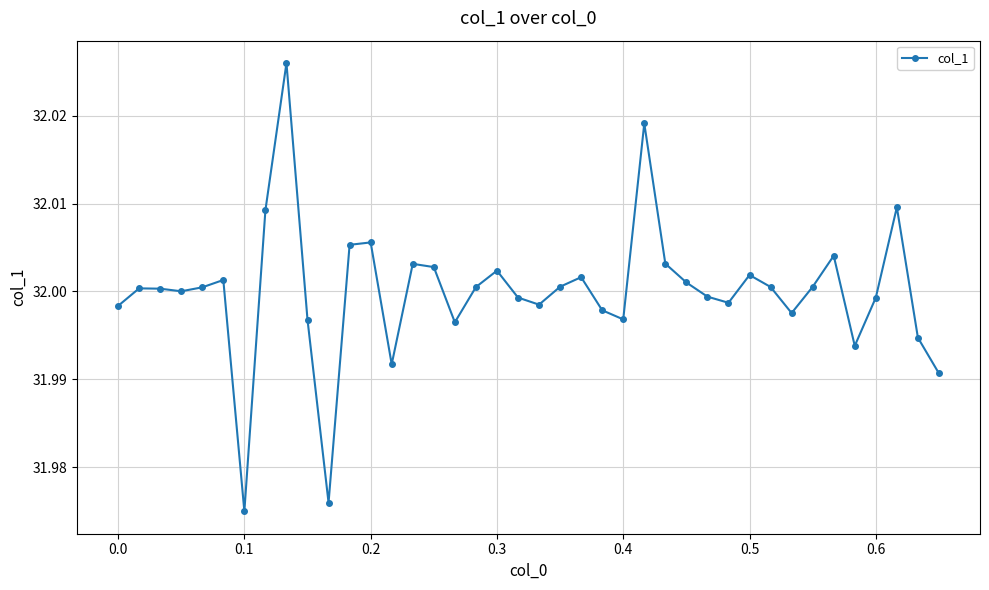

How many lines are shown in the chart?

1